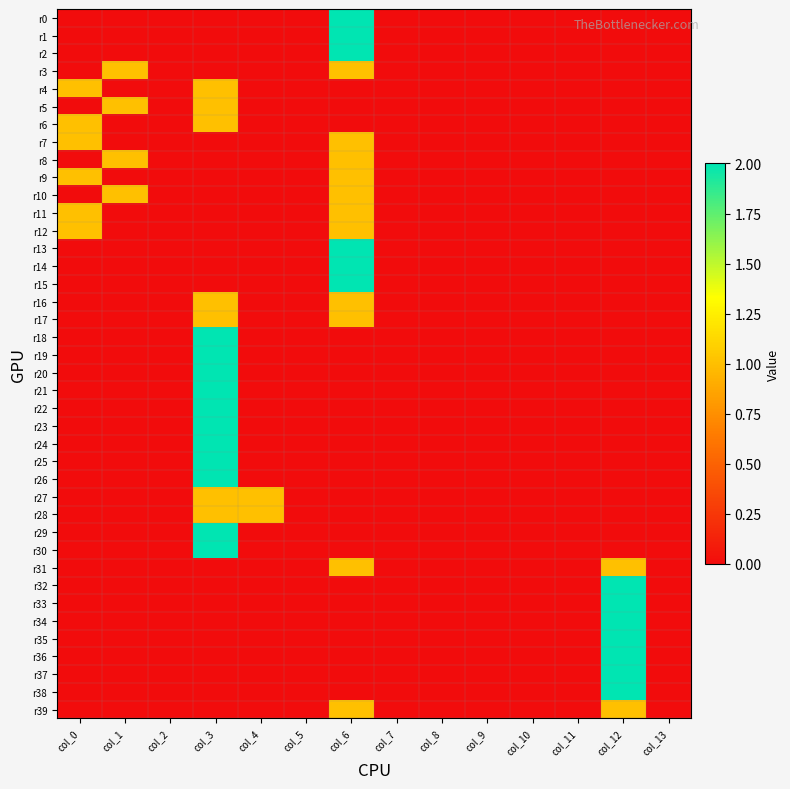

Reading left to right, what are all the values shown in this chart?

r0: col_0=0	col_1=0	col_2=0	col_3=0	col_4=0	col_5=0	col_6=2	col_7=0	col_8=0	col_9=0	col_10=0	col_11=0	col_12=0	col_13=0
r1: col_0=0	col_1=0	col_2=0	col_3=0	col_4=0	col_5=0	col_6=2	col_7=0	col_8=0	col_9=0	col_10=0	col_11=0	col_12=0	col_13=0
r2: col_0=0	col_1=0	col_2=0	col_3=0	col_4=0	col_5=0	col_6=2	col_7=0	col_8=0	col_9=0	col_10=0	col_11=0	col_12=0	col_13=0
r3: col_0=0	col_1=1	col_2=0	col_3=0	col_4=0	col_5=0	col_6=1	col_7=0	col_8=0	col_9=0	col_10=0	col_11=0	col_12=0	col_13=0
r4: col_0=1	col_1=0	col_2=0	col_3=1	col_4=0	col_5=0	col_6=0	col_7=0	col_8=0	col_9=0	col_10=0	col_11=0	col_12=0	col_13=0
r5: col_0=0	col_1=1	col_2=0	col_3=1	col_4=0	col_5=0	col_6=0	col_7=0	col_8=0	col_9=0	col_10=0	col_11=0	col_12=0	col_13=0
r6: col_0=1	col_1=0	col_2=0	col_3=1	col_4=0	col_5=0	col_6=0	col_7=0	col_8=0	col_9=0	col_10=0	col_11=0	col_12=0	col_13=0
r7: col_0=1	col_1=0	col_2=0	col_3=0	col_4=0	col_5=0	col_6=1	col_7=0	col_8=0	col_9=0	col_10=0	col_11=0	col_12=0	col_13=0
r8: col_0=0	col_1=1	col_2=0	col_3=0	col_4=0	col_5=0	col_6=1	col_7=0	col_8=0	col_9=0	col_10=0	col_11=0	col_12=0	col_13=0
r9: col_0=1	col_1=0	col_2=0	col_3=0	col_4=0	col_5=0	col_6=1	col_7=0	col_8=0	col_9=0	col_10=0	col_11=0	col_12=0	col_13=0
r10: col_0=0	col_1=1	col_2=0	col_3=0	col_4=0	col_5=0	col_6=1	col_7=0	col_8=0	col_9=0	col_10=0	col_11=0	col_12=0	col_13=0
r11: col_0=1	col_1=0	col_2=0	col_3=0	col_4=0	col_5=0	col_6=1	col_7=0	col_8=0	col_9=0	col_10=0	col_11=0	col_12=0	col_13=0
r12: col_0=1	col_1=0	col_2=0	col_3=0	col_4=0	col_5=0	col_6=1	col_7=0	col_8=0	col_9=0	col_10=0	col_11=0	col_12=0	col_13=0
r13: col_0=0	col_1=0	col_2=0	col_3=0	col_4=0	col_5=0	col_6=2	col_7=0	col_8=0	col_9=0	col_10=0	col_11=0	col_12=0	col_13=0
r14: col_0=0	col_1=0	col_2=0	col_3=0	col_4=0	col_5=0	col_6=2	col_7=0	col_8=0	col_9=0	col_10=0	col_11=0	col_12=0	col_13=0
r15: col_0=0	col_1=0	col_2=0	col_3=0	col_4=0	col_5=0	col_6=2	col_7=0	col_8=0	col_9=0	col_10=0	col_11=0	col_12=0	col_13=0
r16: col_0=0	col_1=0	col_2=0	col_3=1	col_4=0	col_5=0	col_6=1	col_7=0	col_8=0	col_9=0	col_10=0	col_11=0	col_12=0	col_13=0
r17: col_0=0	col_1=0	col_2=0	col_3=1	col_4=0	col_5=0	col_6=1	col_7=0	col_8=0	col_9=0	col_10=0	col_11=0	col_12=0	col_13=0
r18: col_0=0	col_1=0	col_2=0	col_3=2	col_4=0	col_5=0	col_6=0	col_7=0	col_8=0	col_9=0	col_10=0	col_11=0	col_12=0	col_13=0
r19: col_0=0	col_1=0	col_2=0	col_3=2	col_4=0	col_5=0	col_6=0	col_7=0	col_8=0	col_9=0	col_10=0	col_11=0	col_12=0	col_13=0
r20: col_0=0	col_1=0	col_2=0	col_3=2	col_4=0	col_5=0	col_6=0	col_7=0	col_8=0	col_9=0	col_10=0	col_11=0	col_12=0	col_13=0
r21: col_0=0	col_1=0	col_2=0	col_3=2	col_4=0	col_5=0	col_6=0	col_7=0	col_8=0	col_9=0	col_10=0	col_11=0	col_12=0	col_13=0
r22: col_0=0	col_1=0	col_2=0	col_3=2	col_4=0	col_5=0	col_6=0	col_7=0	col_8=0	col_9=0	col_10=0	col_11=0	col_12=0	col_13=0
r23: col_0=0	col_1=0	col_2=0	col_3=2	col_4=0	col_5=0	col_6=0	col_7=0	col_8=0	col_9=0	col_10=0	col_11=0	col_12=0	col_13=0
r24: col_0=0	col_1=0	col_2=0	col_3=2	col_4=0	col_5=0	col_6=0	col_7=0	col_8=0	col_9=0	col_10=0	col_11=0	col_12=0	col_13=0
r25: col_0=0	col_1=0	col_2=0	col_3=2	col_4=0	col_5=0	col_6=0	col_7=0	col_8=0	col_9=0	col_10=0	col_11=0	col_12=0	col_13=0
r26: col_0=0	col_1=0	col_2=0	col_3=2	col_4=0	col_5=0	col_6=0	col_7=0	col_8=0	col_9=0	col_10=0	col_11=0	col_12=0	col_13=0
r27: col_0=0	col_1=0	col_2=0	col_3=1	col_4=1	col_5=0	col_6=0	col_7=0	col_8=0	col_9=0	col_10=0	col_11=0	col_12=0	col_13=0
r28: col_0=0	col_1=0	col_2=0	col_3=1	col_4=1	col_5=0	col_6=0	col_7=0	col_8=0	col_9=0	col_10=0	col_11=0	col_12=0	col_13=0
r29: col_0=0	col_1=0	col_2=0	col_3=2	col_4=0	col_5=0	col_6=0	col_7=0	col_8=0	col_9=0	col_10=0	col_11=0	col_12=0	col_13=0
r30: col_0=0	col_1=0	col_2=0	col_3=2	col_4=0	col_5=0	col_6=0	col_7=0	col_8=0	col_9=0	col_10=0	col_11=0	col_12=0	col_13=0
r31: col_0=0	col_1=0	col_2=0	col_3=0	col_4=0	col_5=0	col_6=1	col_7=0	col_8=0	col_9=0	col_10=0	col_11=0	col_12=1	col_13=0
r32: col_0=0	col_1=0	col_2=0	col_3=0	col_4=0	col_5=0	col_6=0	col_7=0	col_8=0	col_9=0	col_10=0	col_11=0	col_12=2	col_13=0
r33: col_0=0	col_1=0	col_2=0	col_3=0	col_4=0	col_5=0	col_6=0	col_7=0	col_8=0	col_9=0	col_10=0	col_11=0	col_12=2	col_13=0
r34: col_0=0	col_1=0	col_2=0	col_3=0	col_4=0	col_5=0	col_6=0	col_7=0	col_8=0	col_9=0	col_10=0	col_11=0	col_12=2	col_13=0
r35: col_0=0	col_1=0	col_2=0	col_3=0	col_4=0	col_5=0	col_6=0	col_7=0	col_8=0	col_9=0	col_10=0	col_11=0	col_12=2	col_13=0
r36: col_0=0	col_1=0	col_2=0	col_3=0	col_4=0	col_5=0	col_6=0	col_7=0	col_8=0	col_9=0	col_10=0	col_11=0	col_12=2	col_13=0
r37: col_0=0	col_1=0	col_2=0	col_3=0	col_4=0	col_5=0	col_6=0	col_7=0	col_8=0	col_9=0	col_10=0	col_11=0	col_12=2	col_13=0
r38: col_0=0	col_1=0	col_2=0	col_3=0	col_4=0	col_5=0	col_6=0	col_7=0	col_8=0	col_9=0	col_10=0	col_11=0	col_12=2	col_13=0
r39: col_0=0	col_1=0	col_2=0	col_3=0	col_4=0	col_5=0	col_6=1	col_7=0	col_8=0	col_9=0	col_10=0	col_11=0	col_12=1	col_13=0